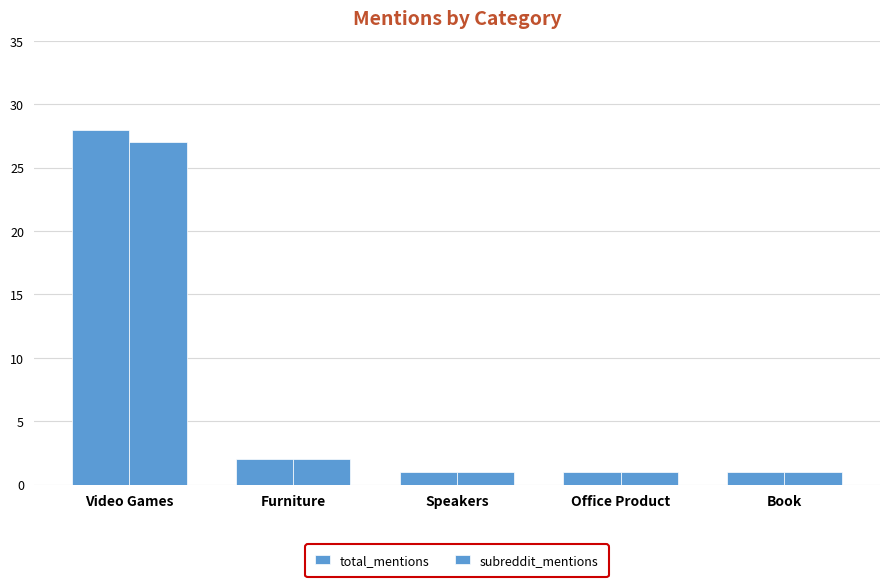

At which label does total_mentions reach its minimum?

Speakers